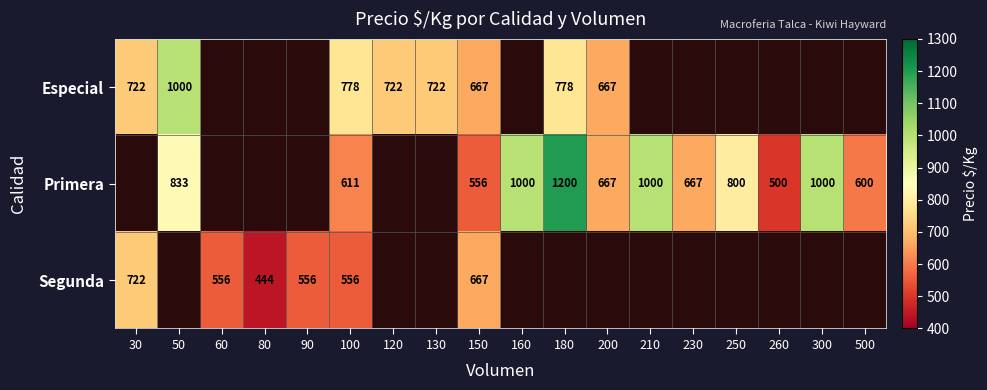

What is the difference between the highest and lowest values at 250?

800